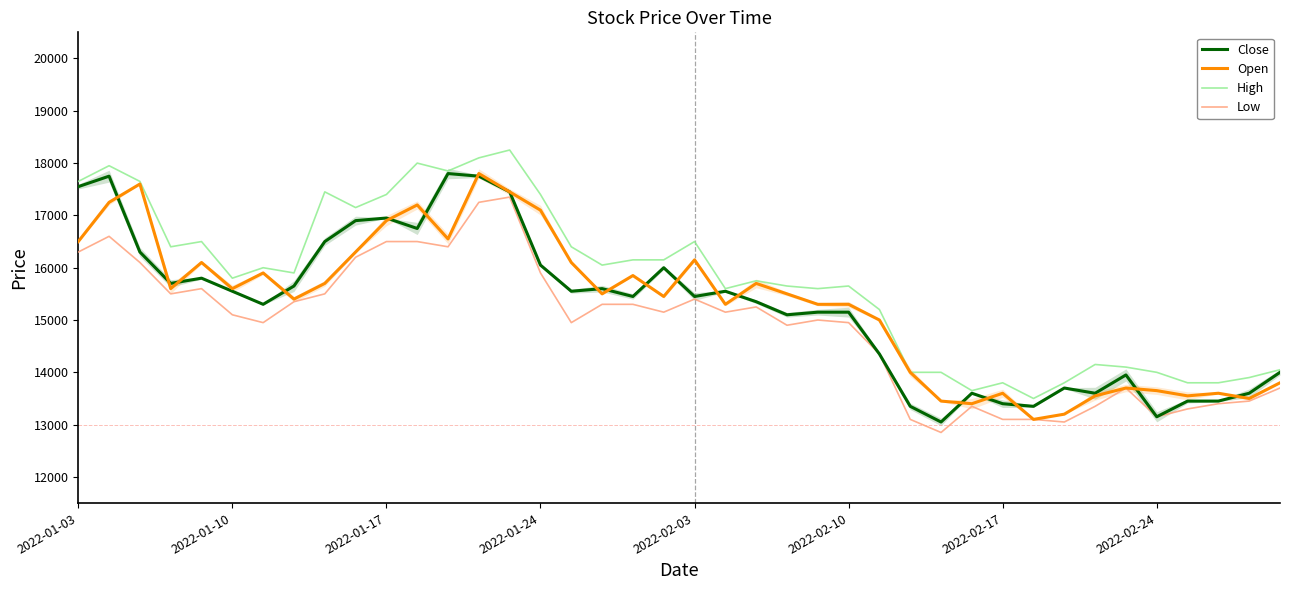

What is the minimum value shown in the chart?

12850